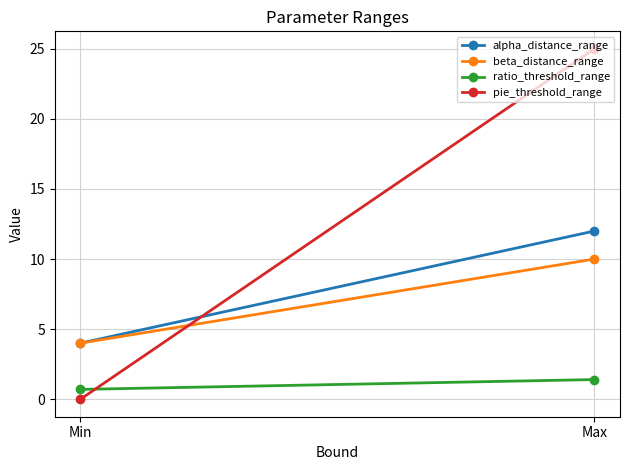

Which has a higher value, Min or Max?

Max